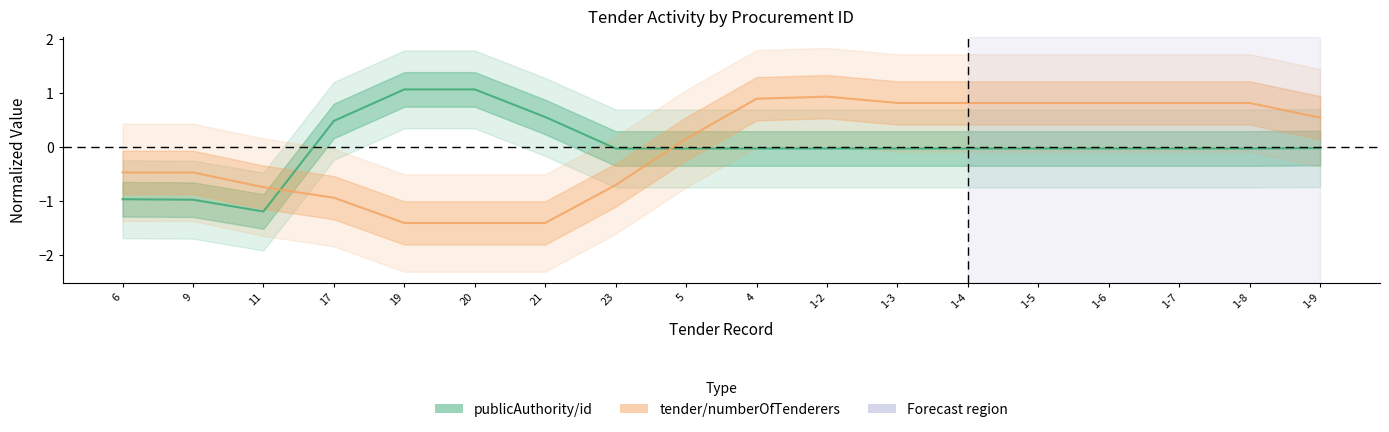

At which label does publicAuthority/id first exceed 0?

17